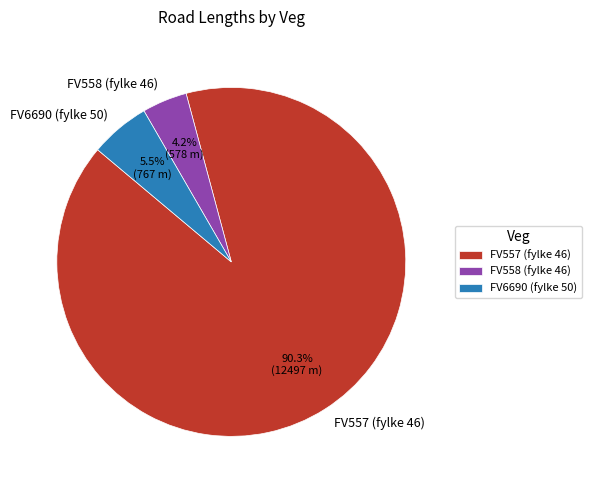

Combined, do FV557 (fylke 46) and FV6690 (fylke 50) account for over 50%?

Yes